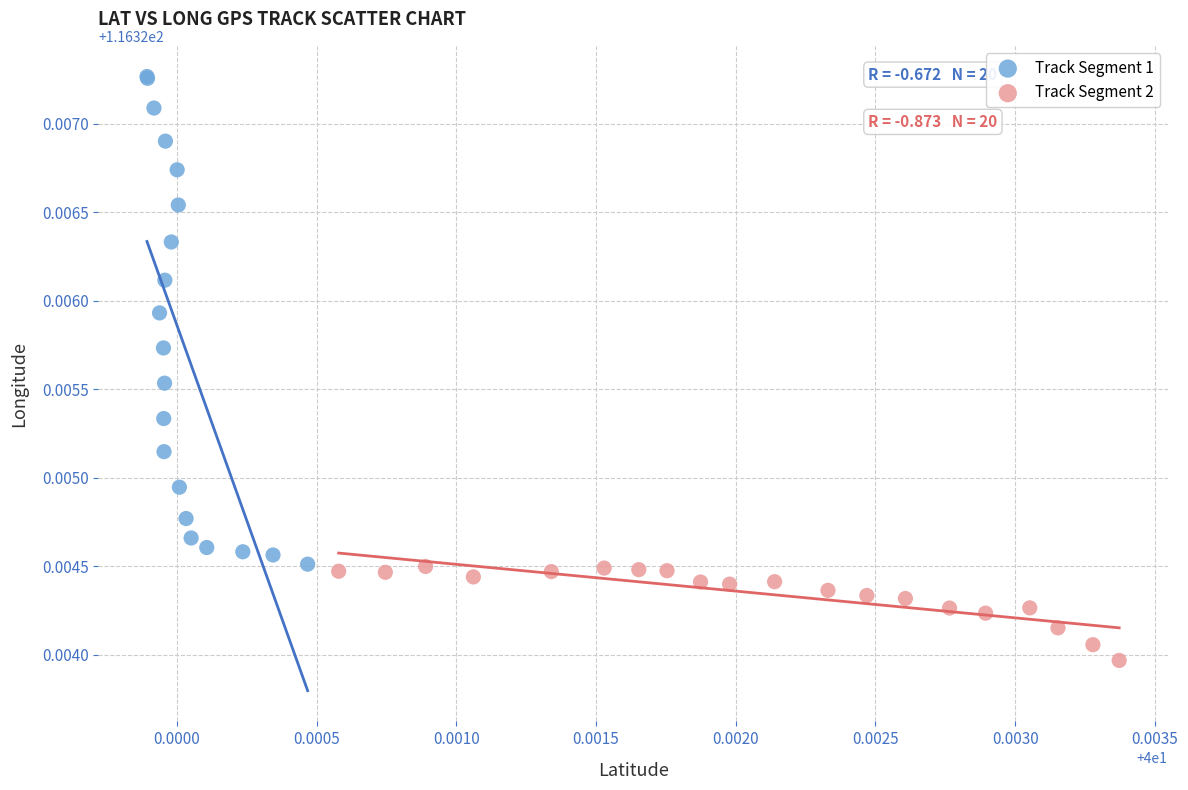

What are all the series names shown in the legend?

Track Segment 1, Track Segment 2